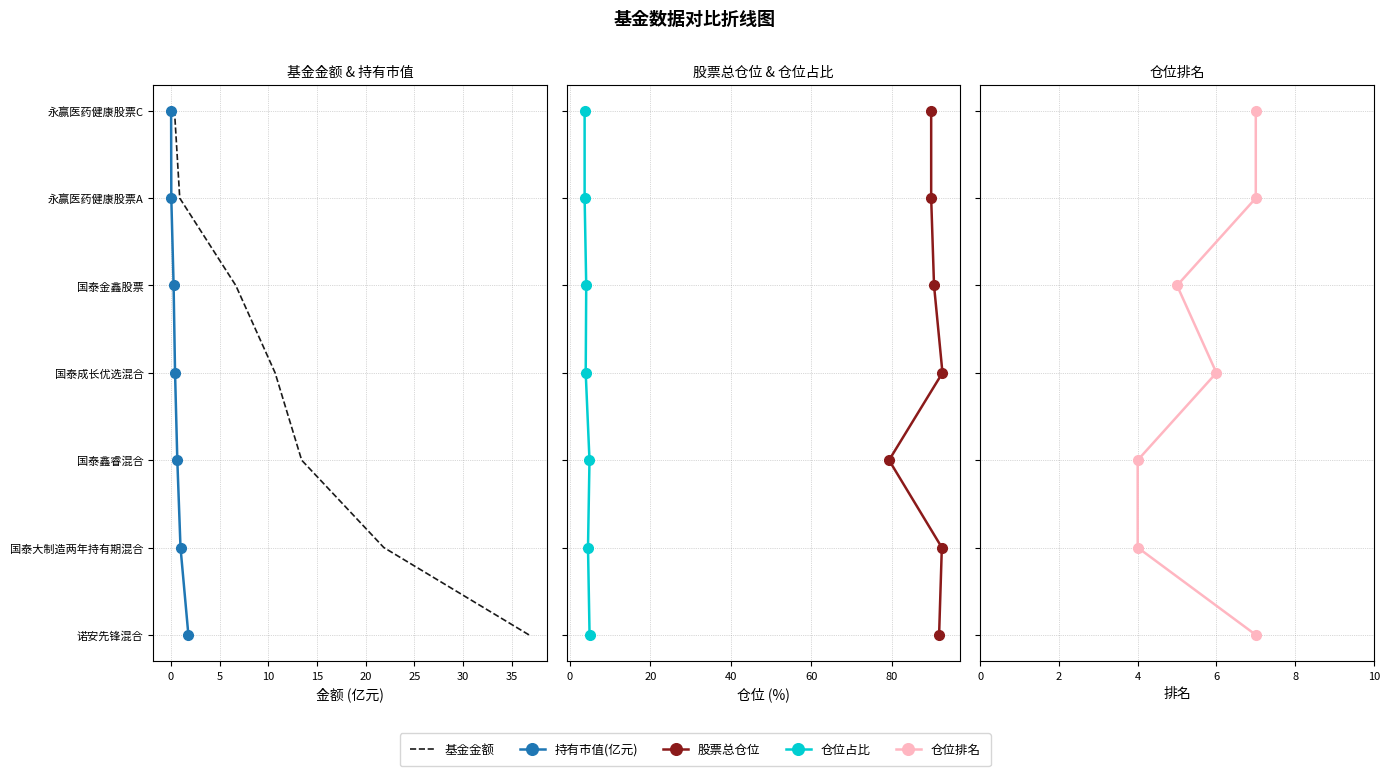

How many categories are shown in the chart?

7